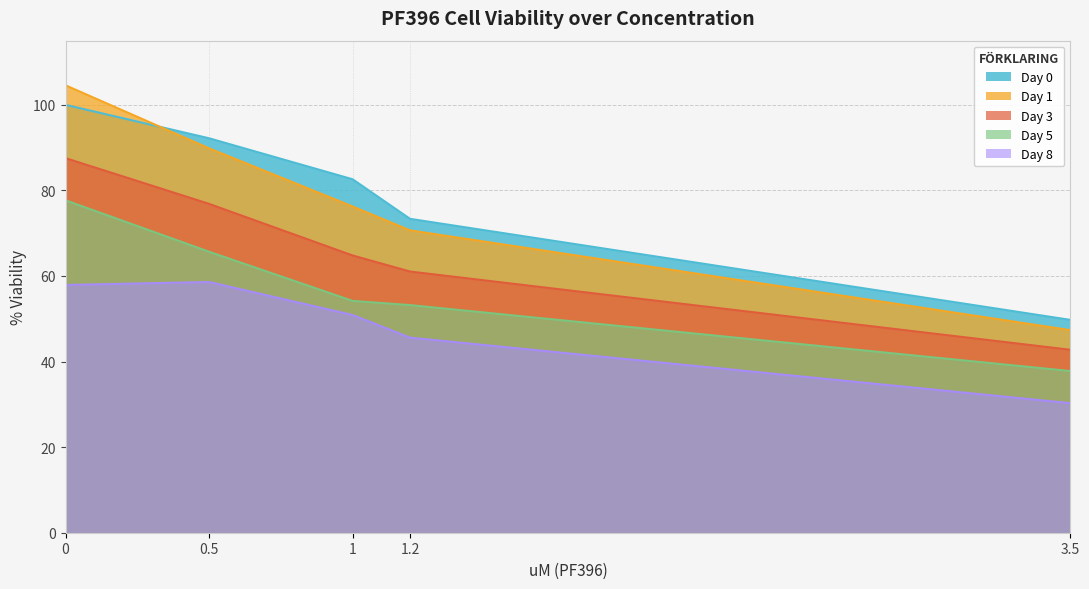

Does the chart have visible grid lines?

Yes